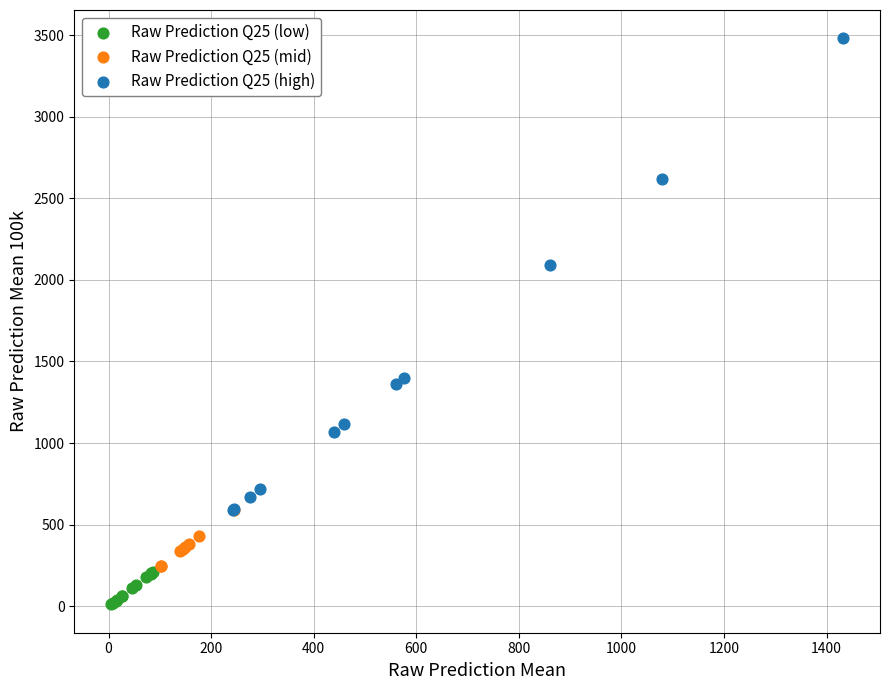

Which series contains the lowest Y value?

Raw Prediction Q25 (low)